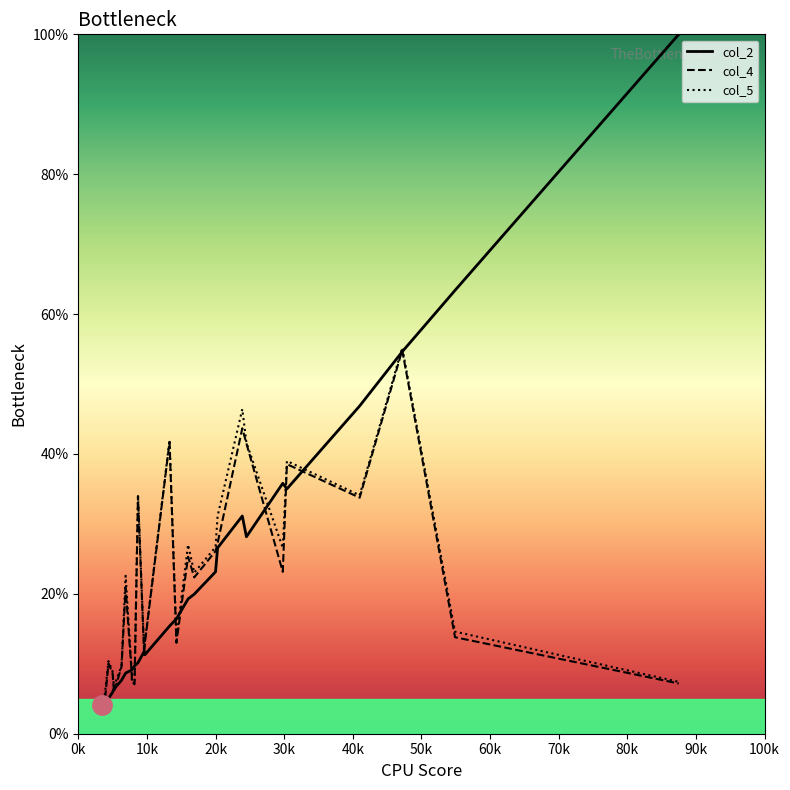

True or false: col_5 and col_4 intersect in this chart.

False